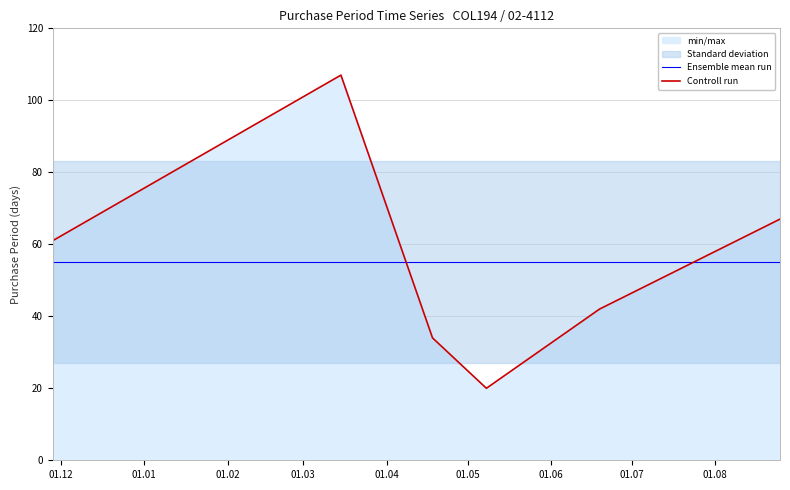

What is the sum of all Ensemble mean run values?

331.0